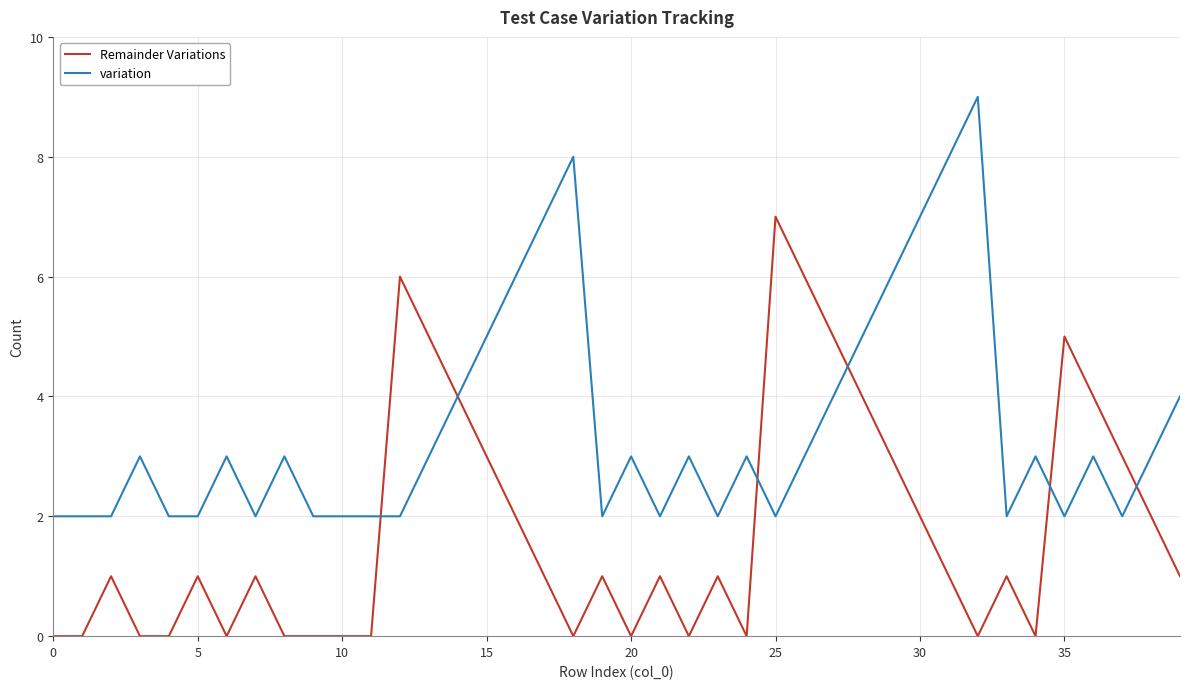

List the series in order of their overall mean, lowest first.

Remainder Variations, variation